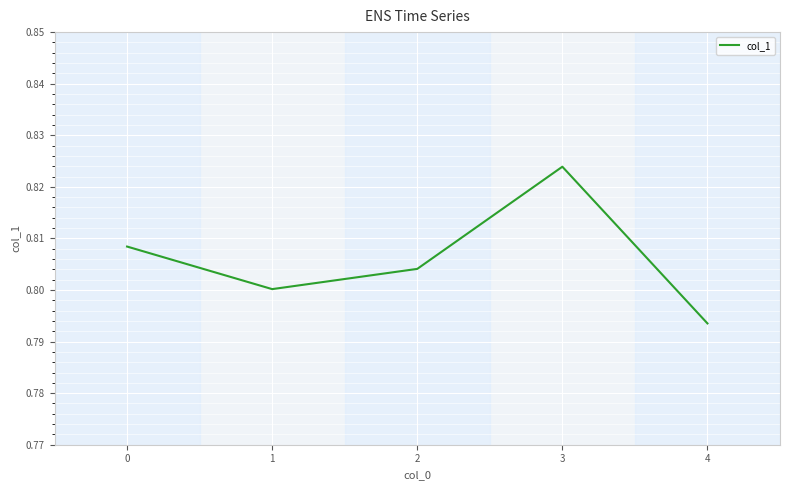

Which category has the lowest value across all series?

4